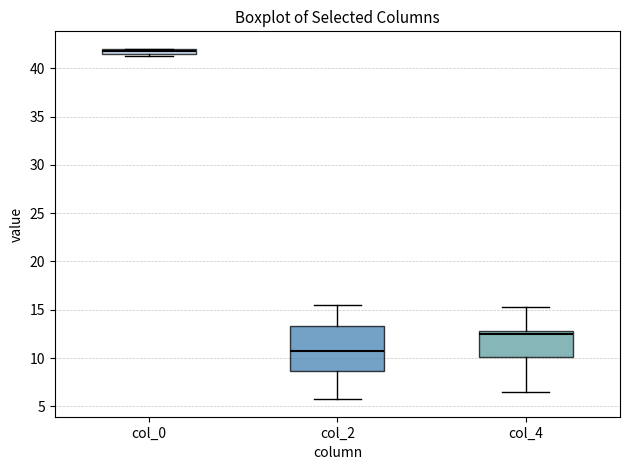

Where does the upper whisker of the box for col_2 end on the y-axis? The values are not printed on the chart, so give them approximately, as read against the axis.

15.5